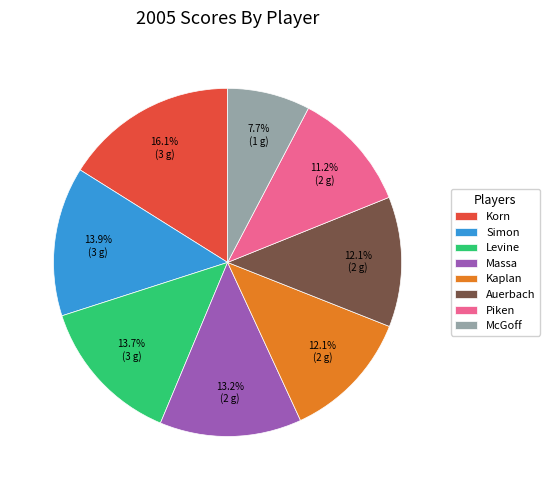

To the nearest percent, what is the combined percentage of Simon and Auerbach?

26%